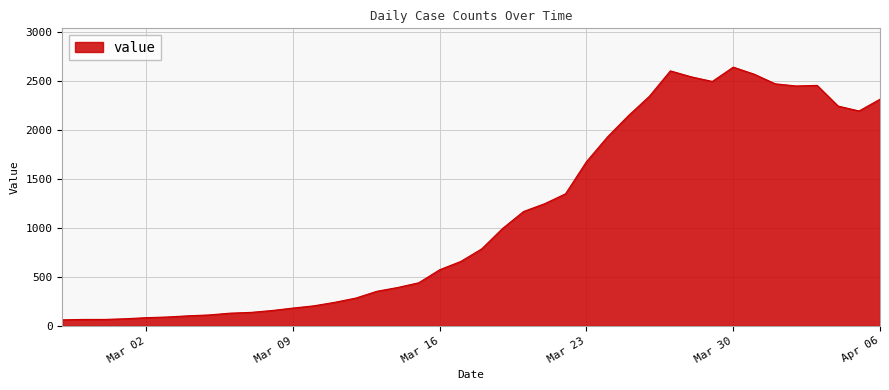

What is the difference between the maximum and minimum values?

2577